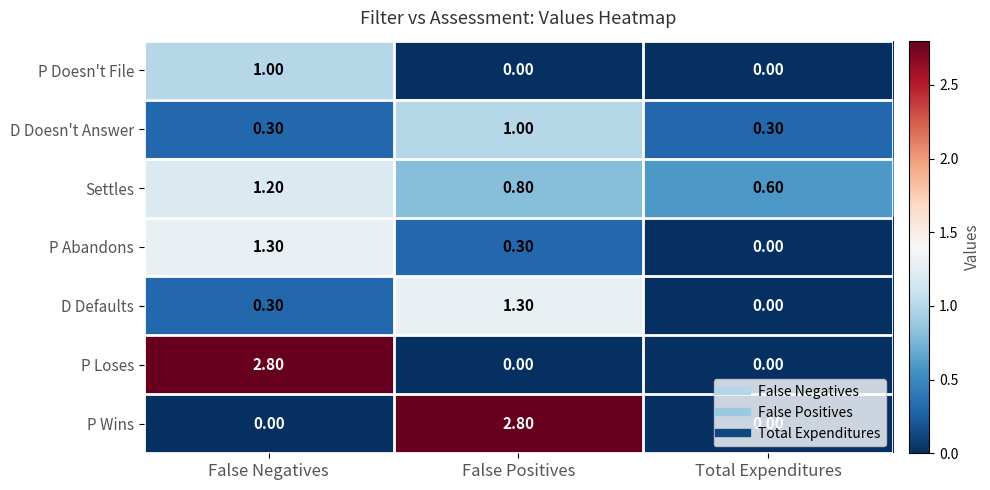

List the labels in order of Settles value, smallest first.

Total Expenditures, False Positives, False Negatives